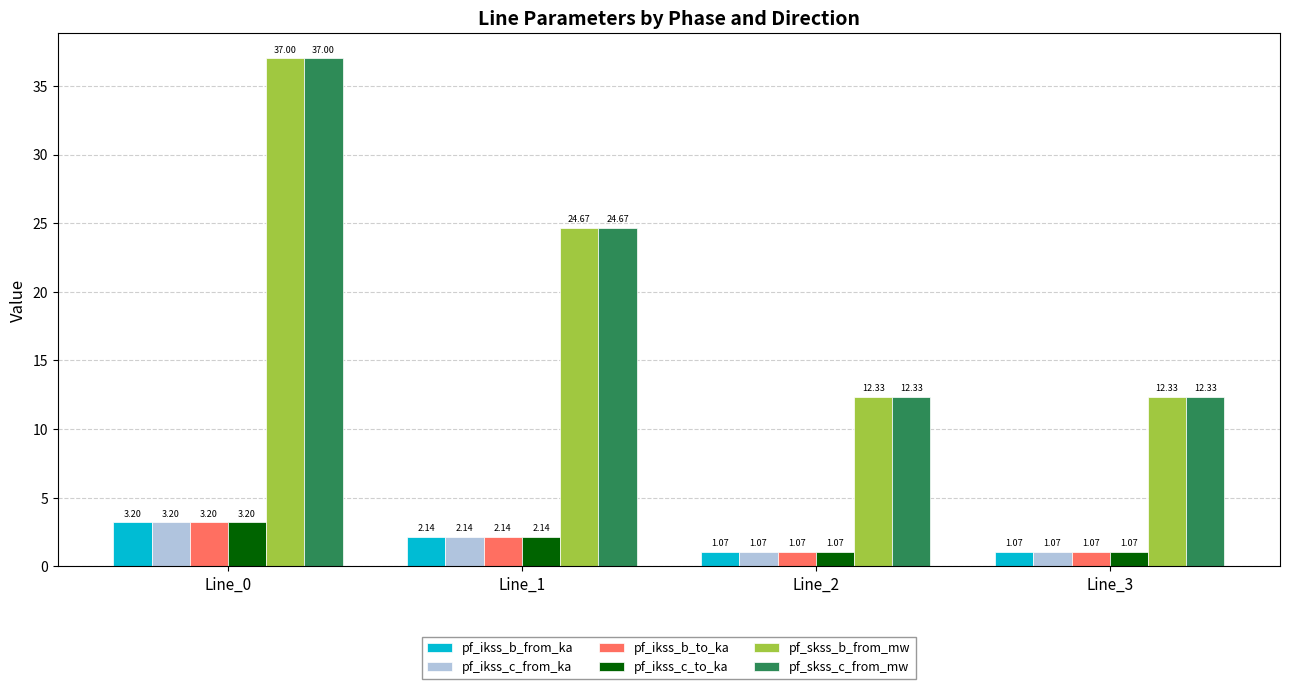

At which category is the sum across all series the highest?

Line_0